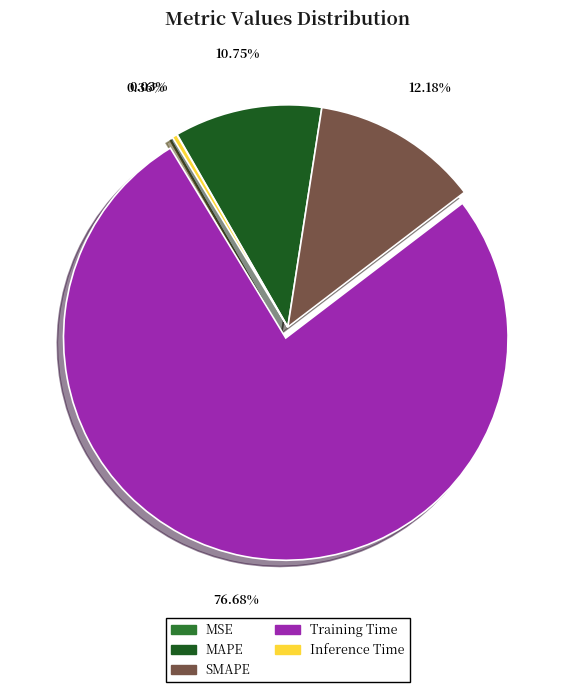

Between Training Time and MAPE, which is larger?

Training Time